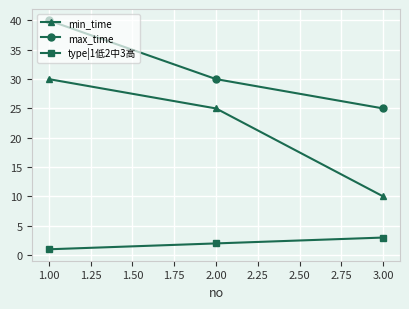

Where is max_time nearest to the value 32?

2.00